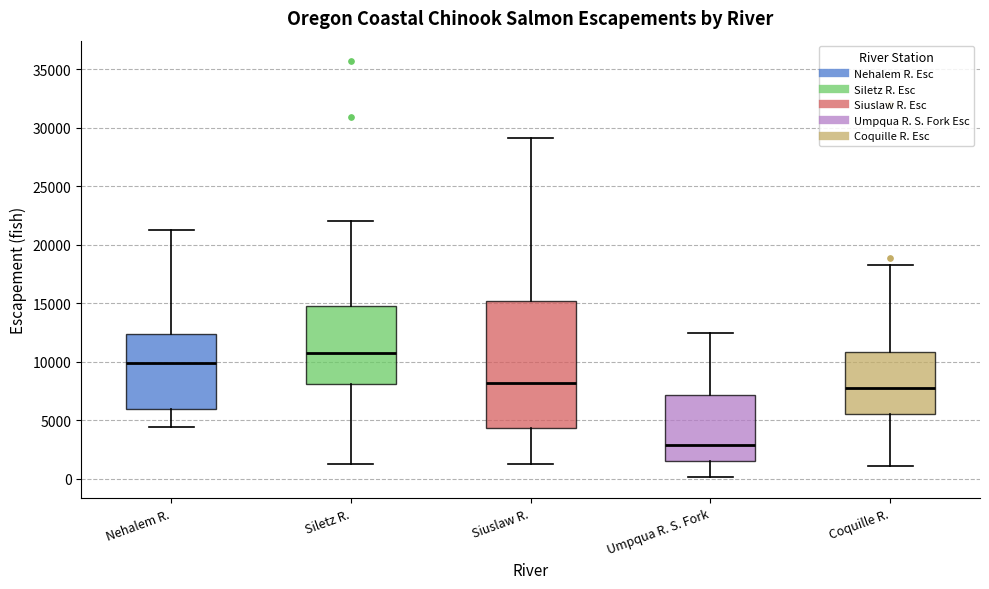

Reading left to right, transcribe this box plot: for each box, give where its median line is, the range the box spans, and where its two whiskers end, as read against the y-axis. The values are not printed on the chart, so give them approximately, as read against the axis.

Nehalem R.: median 10000, box 6000 to 12500, whiskers 4500 to 21500
Siletz R.: median 11000, box 8000 to 14500, whiskers 1000 to 22000
Siuslaw R.: median 8000, box 4500 to 15000, whiskers 1500 to 29000
Umpqua R. S. Fork: median 3000, box 1500 to 7000, whiskers 0 to 12500
Coquille R.: median 8000, box 5500 to 11000, whiskers 1000 to 18500